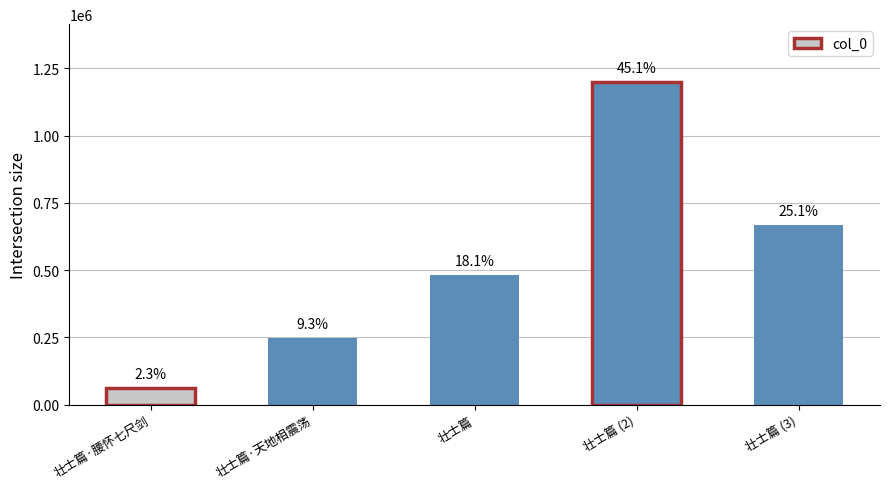

List the labels in order of value, smallest first.

壮士篇·腰怀七尺剑, 壮士篇·天地相震荡, 壮士篇, 壮士篇 (3), 壮士篇 (2)